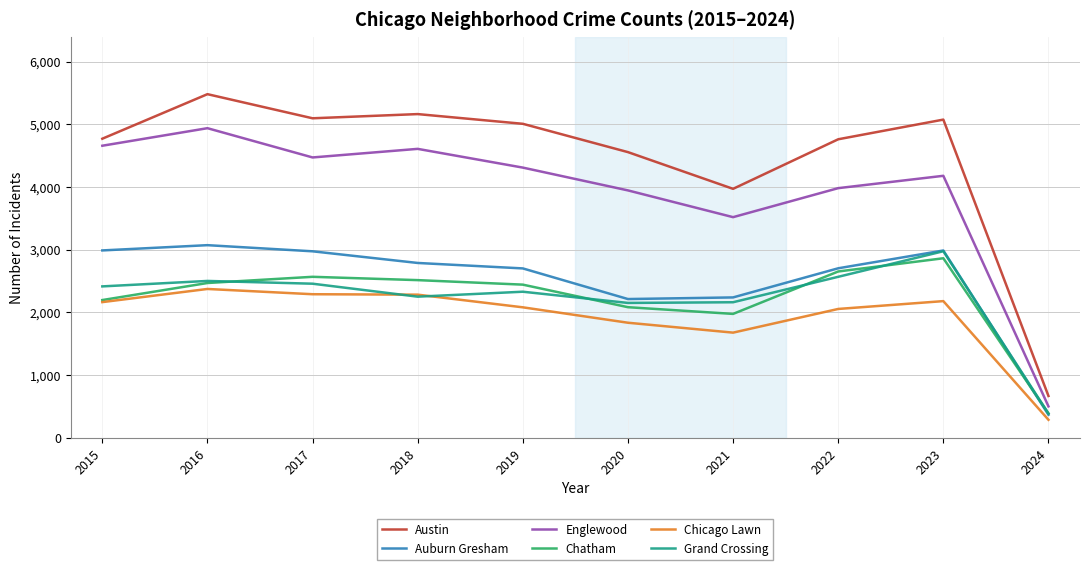

What is the approximate value of Englewood at 2017?

4471